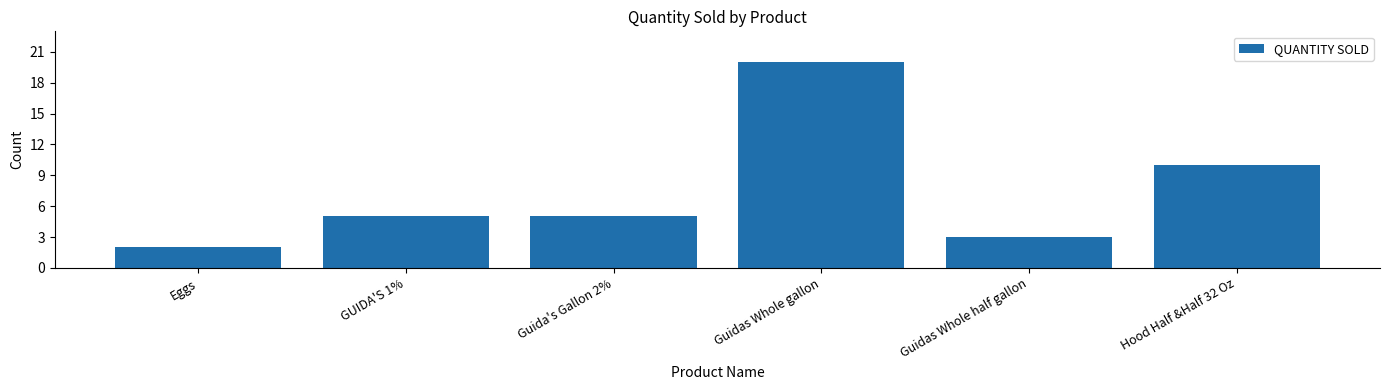

Which category has the lowest value across all series?

Eggs